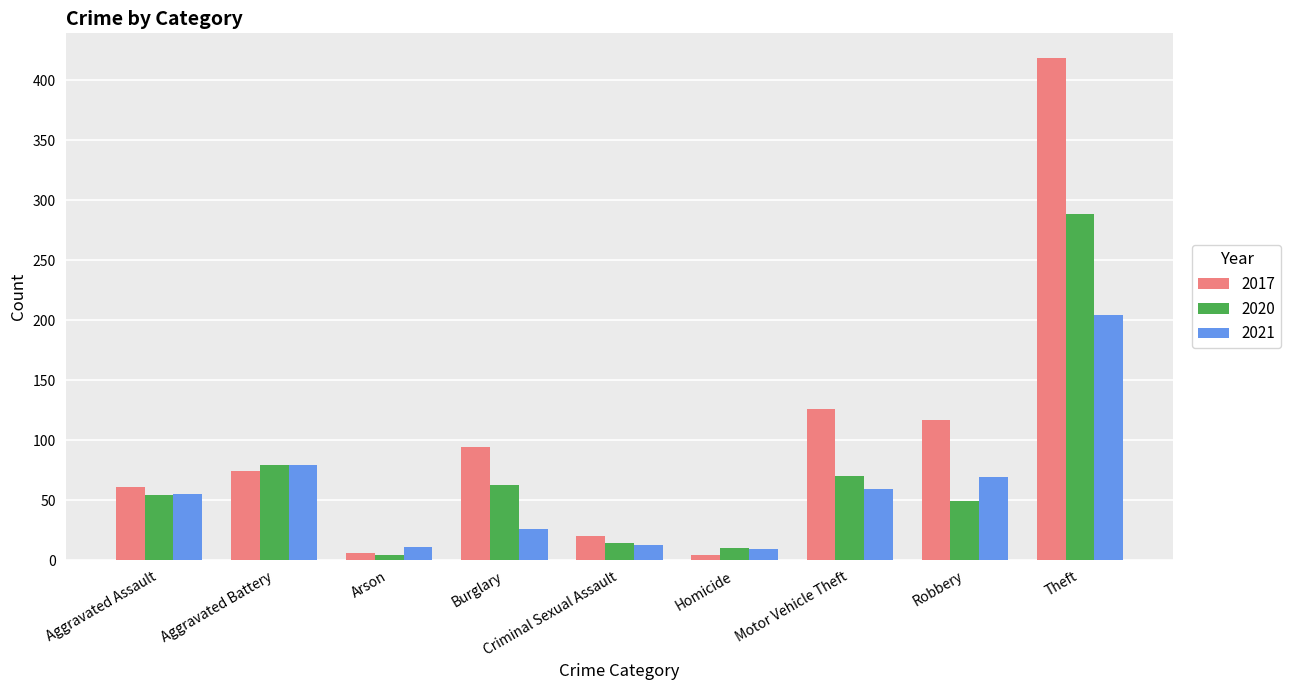

What is the approximate value of 2017 at Arson?

6